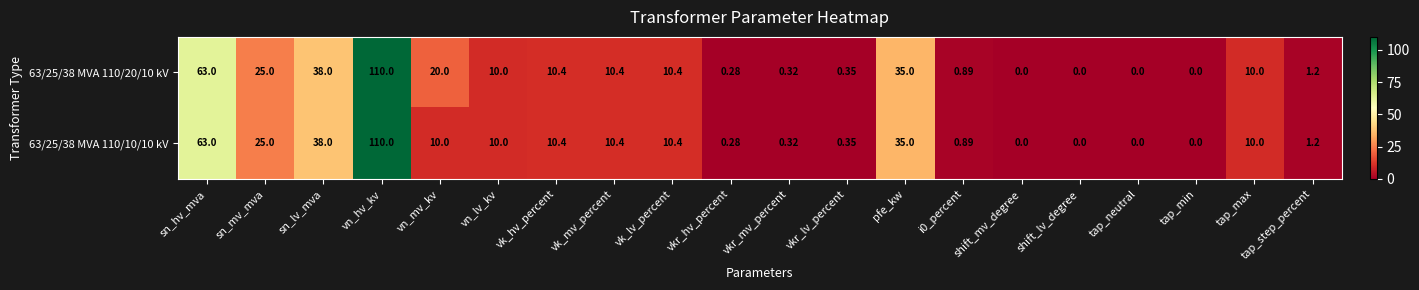

Is the value of 63/25/38 MVA 110/10/10 kV at sn_hv_mva greater than the value of 63/25/38 MVA 110/20/10 kV at vn_mv_kv?

Yes